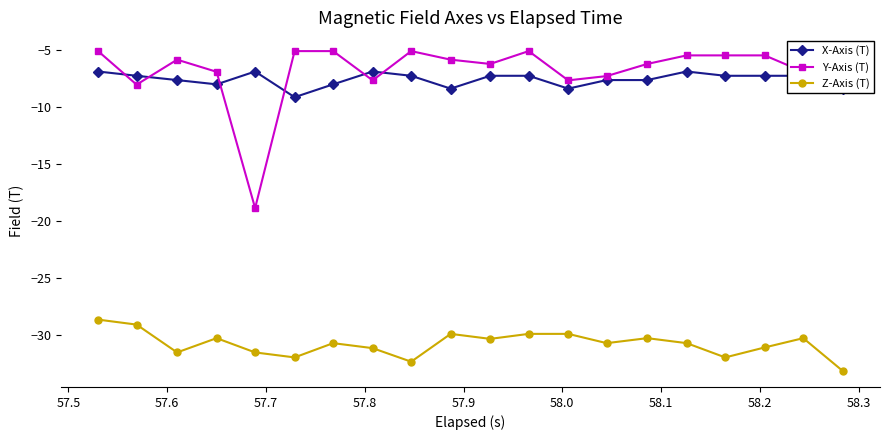

True or false: Y-Axis (T) has more than 0 points higher than both neighbors.

True